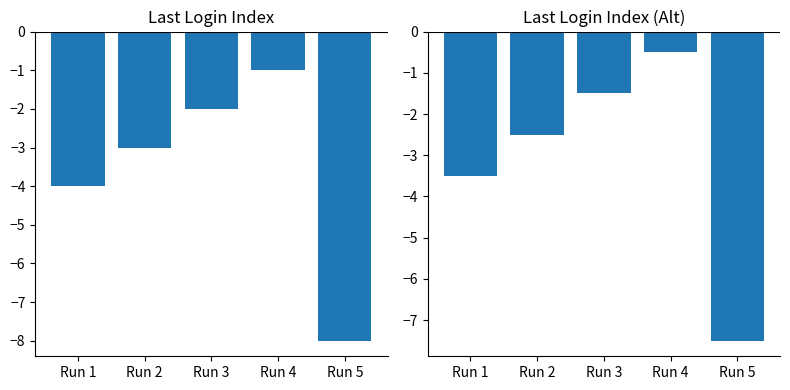

What is the highest value of the Last Login Index series?

-1.0